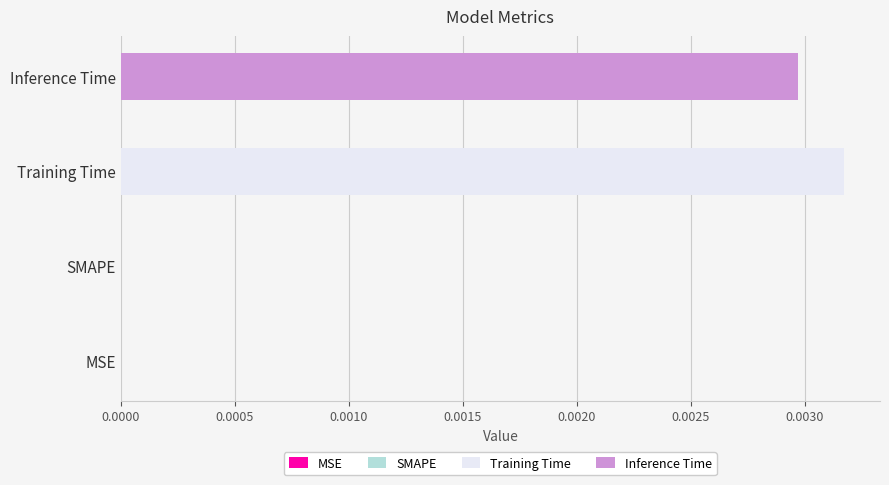

Rank the series by their maximum value, from lowest to highest.

Inference Time, Training Time